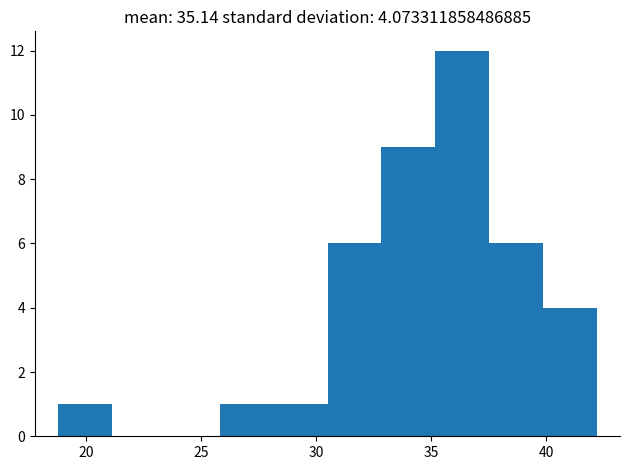

Reading left to right, list every bar in this chart as the range it spans on the x-axis followed by its height. Neither the bar edges nor the heights are printed on the chart, so give them approximately, as read against the axes.

19.0 to 21.0: 1
21.0 to 23.5: 0
23.5 to 26.0: 0
26.0 to 28.0: 1
28.0 to 30.5: 1
30.5 to 33.0: 6
33.0 to 35.0: 9
35.0 to 37.5: 12
37.5 to 40.0: 6
40.0 to 42.0: 4